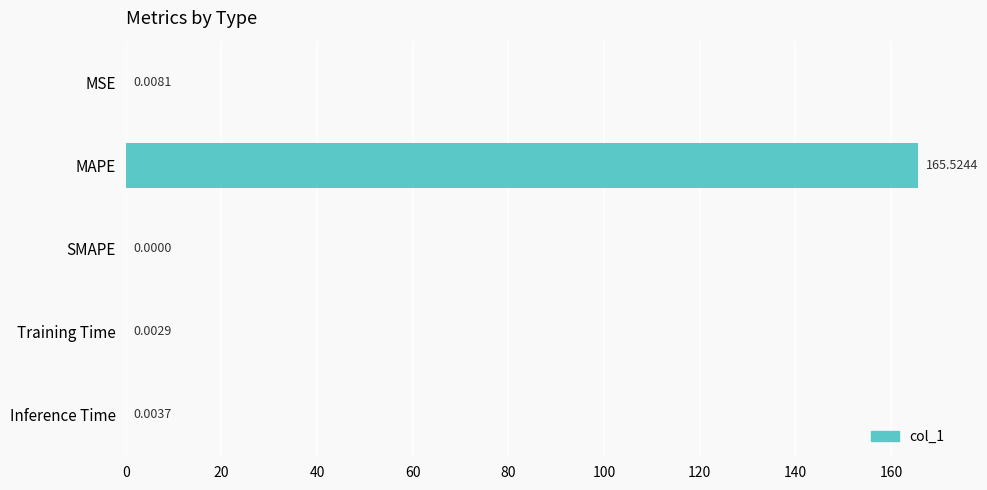

What is the sum of all values?

165.5